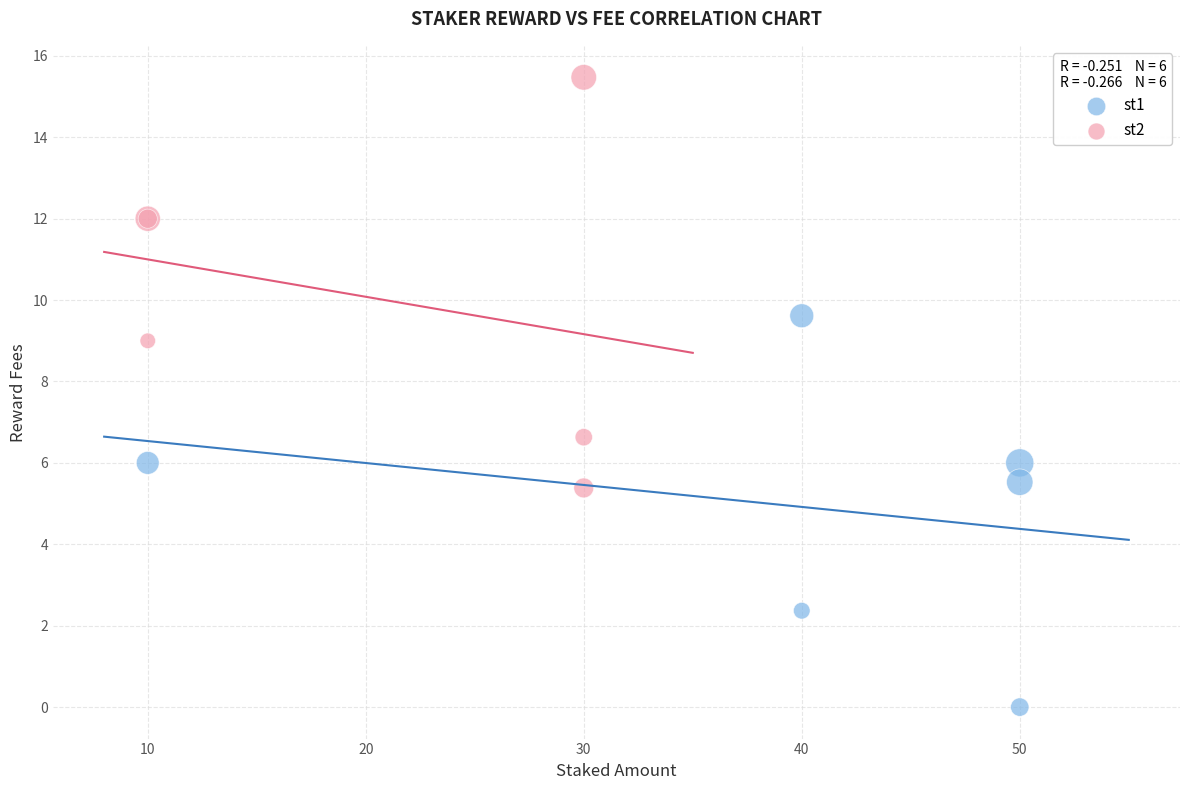

Which series contains the lowest Y value?

st1